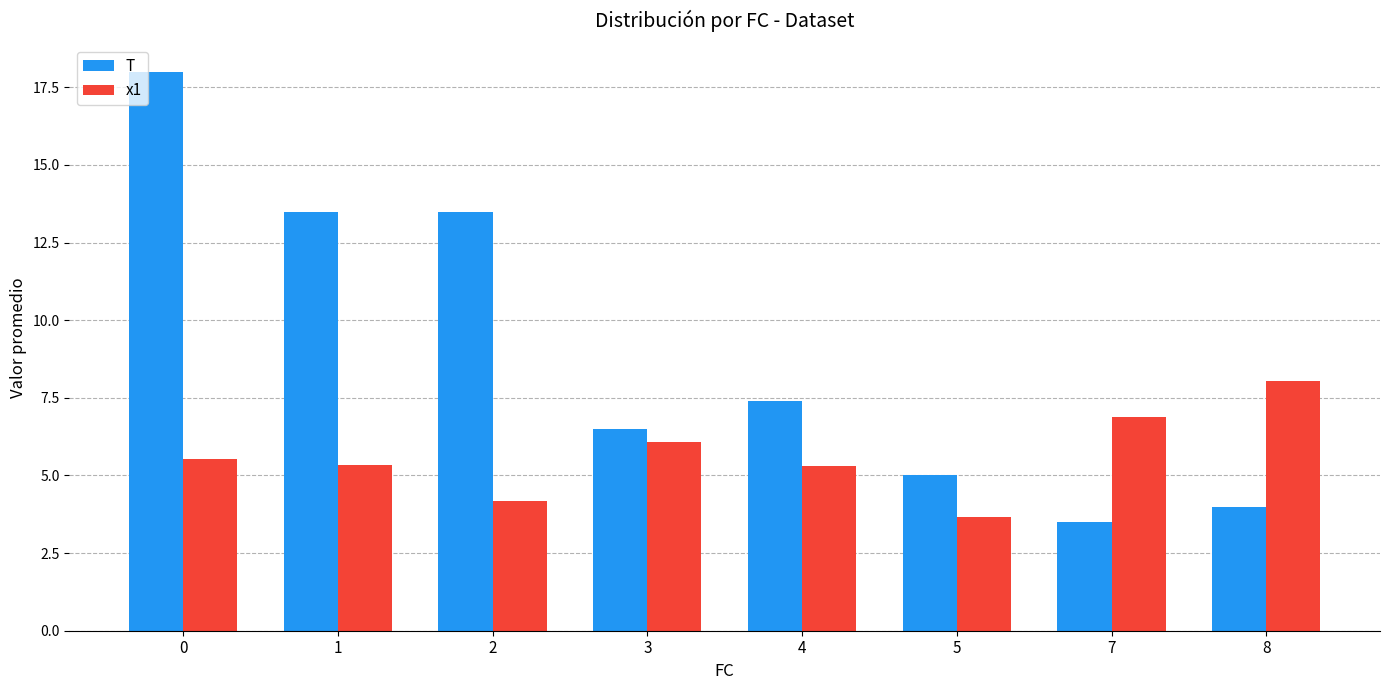

Is it true that x1 equals 2.9 at 3?

False